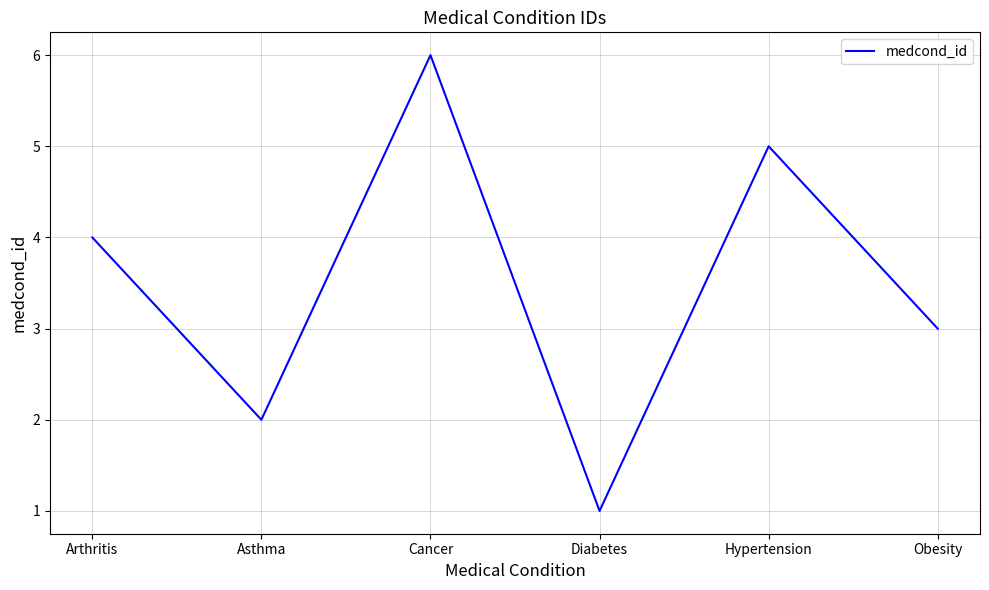

What is the minimum value shown in the chart?

1